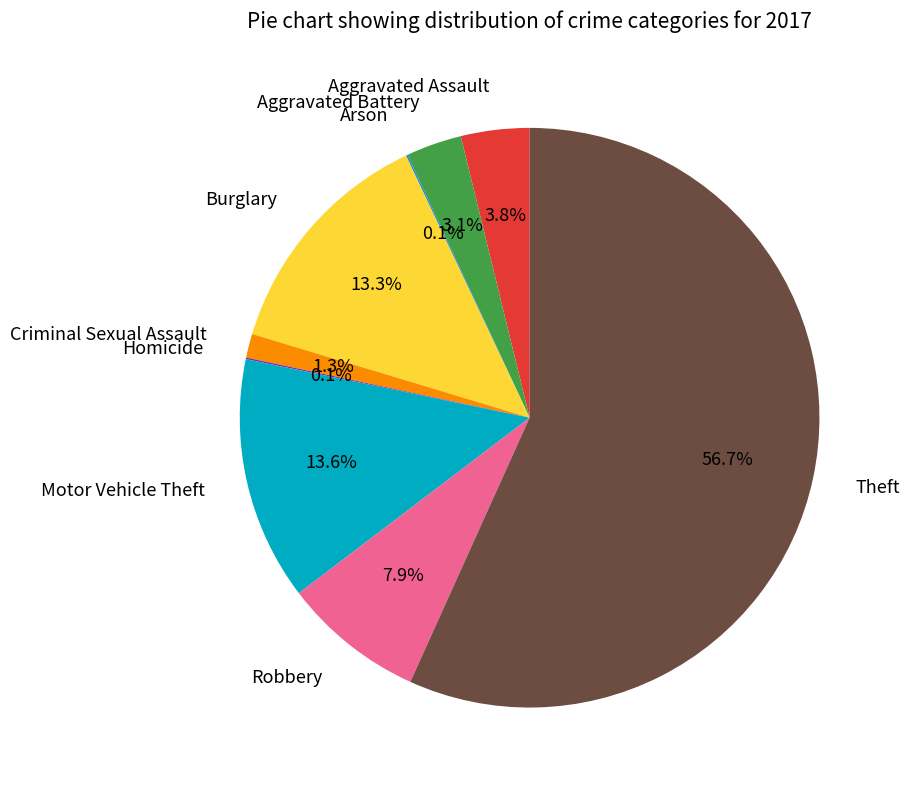

Combined, do Aggravated Assault and Theft account for over 50%?

Yes